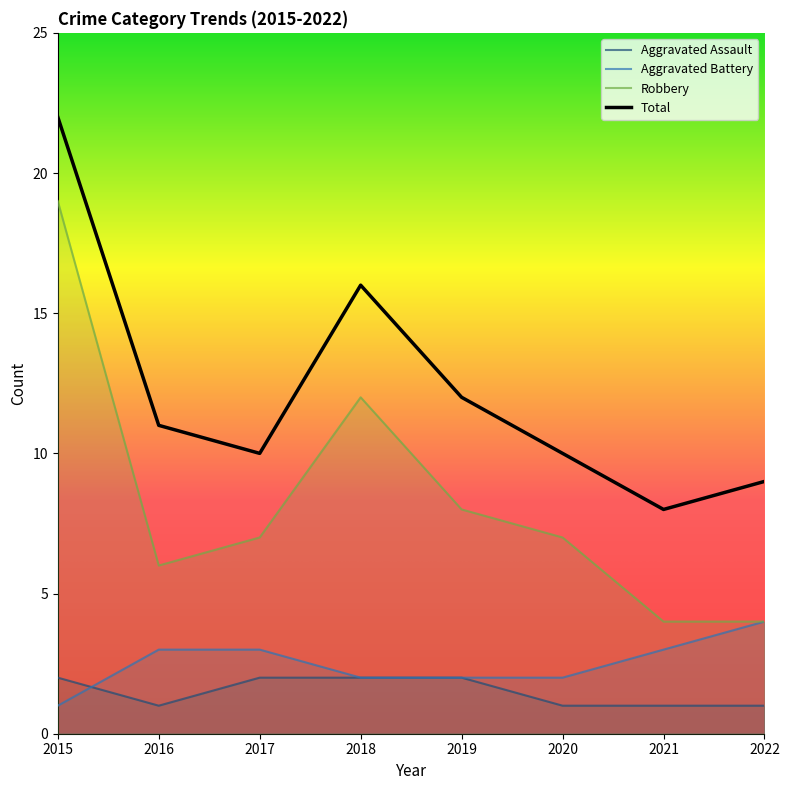

Reading left to right, extract all data points from this chart.

Aggravated Assault: 2015=2	2016=1	2017=2	2018=2	2019=2	2020=1	2021=1	2022=1
Aggravated Battery: 2015=1	2016=3	2017=3	2018=2	2019=2	2020=2	2021=3	2022=4
Robbery: 2015=19	2016=6	2017=7	2018=12	2019=8	2020=7	2021=4	2022=4
Total: 2015=22	2016=11	2017=10	2018=16	2019=12	2020=10	2021=8	2022=9